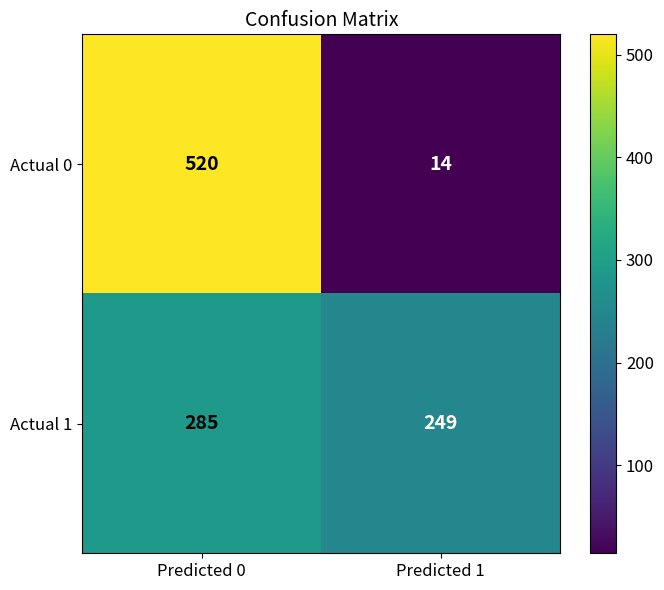

Rank the series at Predicted 1 from highest to lowest value.

Actual 1, Actual 0